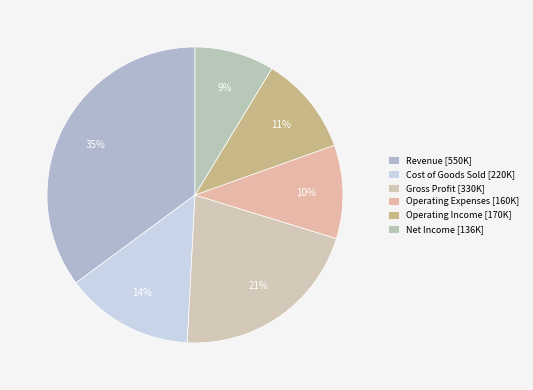

What is the largest slice in the pie chart?

Revenue